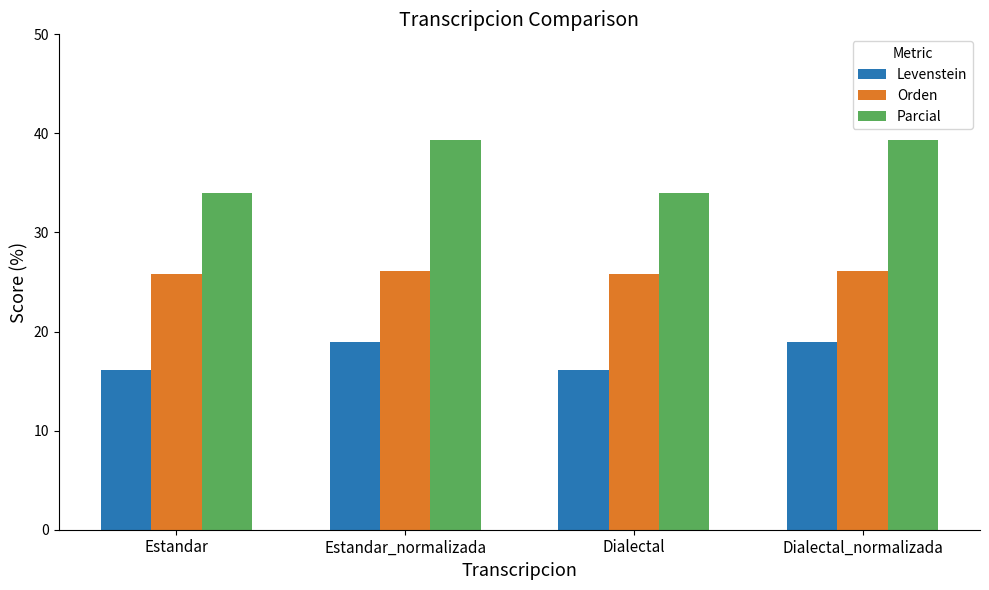

What is the value of the Levenstein bar at the 1st from the left?

16.1